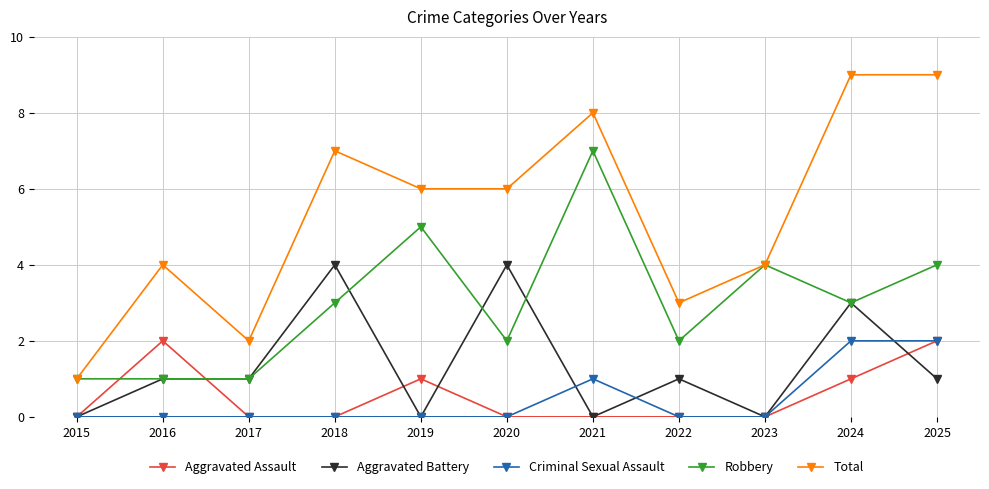

What is the difference between the highest and lowest values at 2022?

3